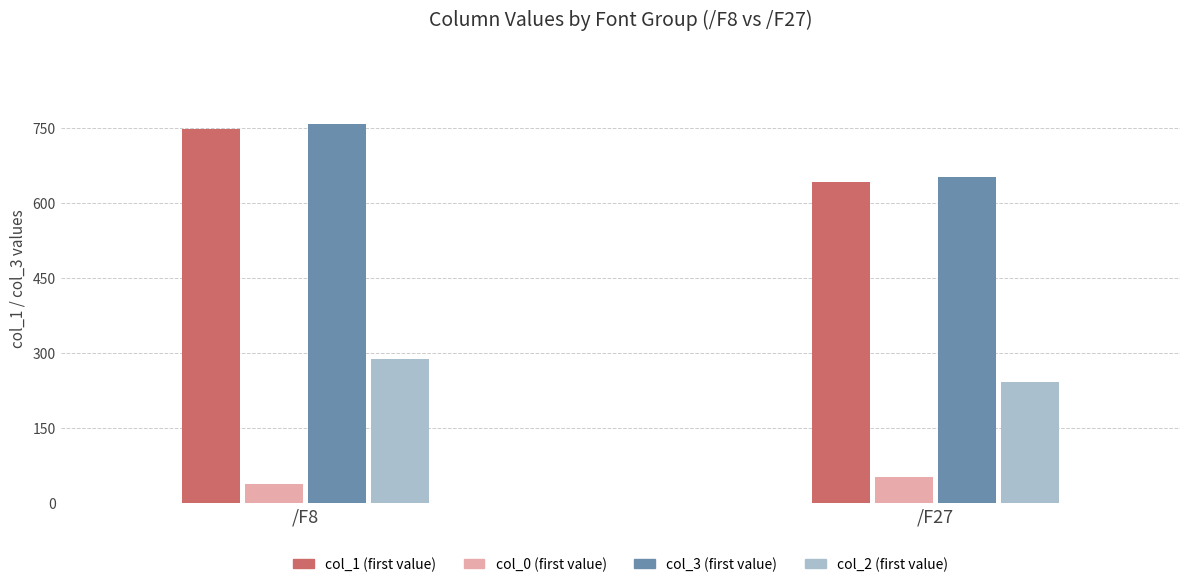

What are all the series names shown in the legend?

col_1, col_3, col_2, col_0